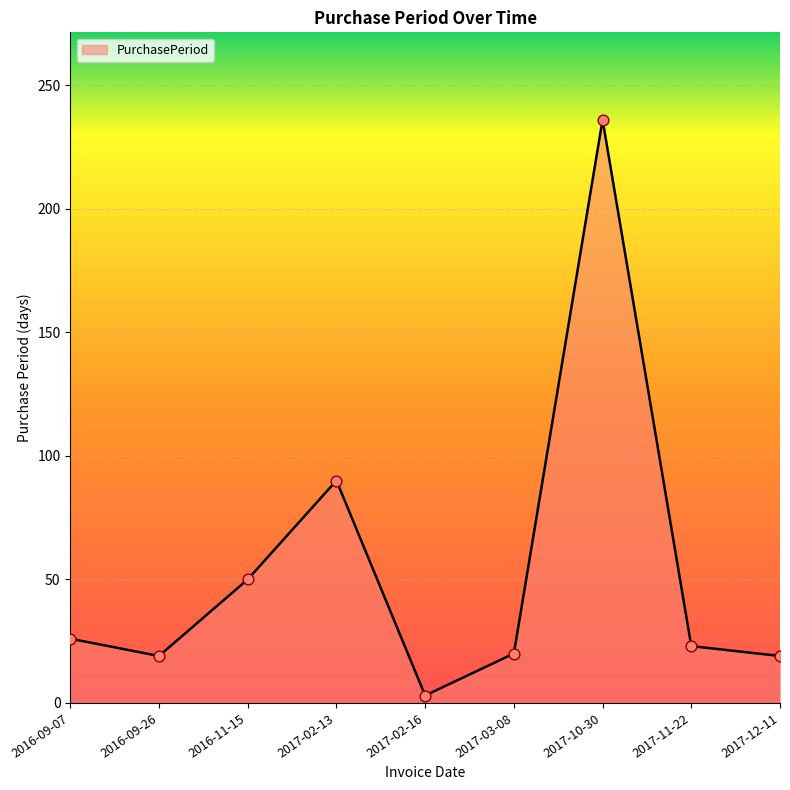

What is the ratio of the value at 2017-03-08 to the value at 2016-11-15?

0.4